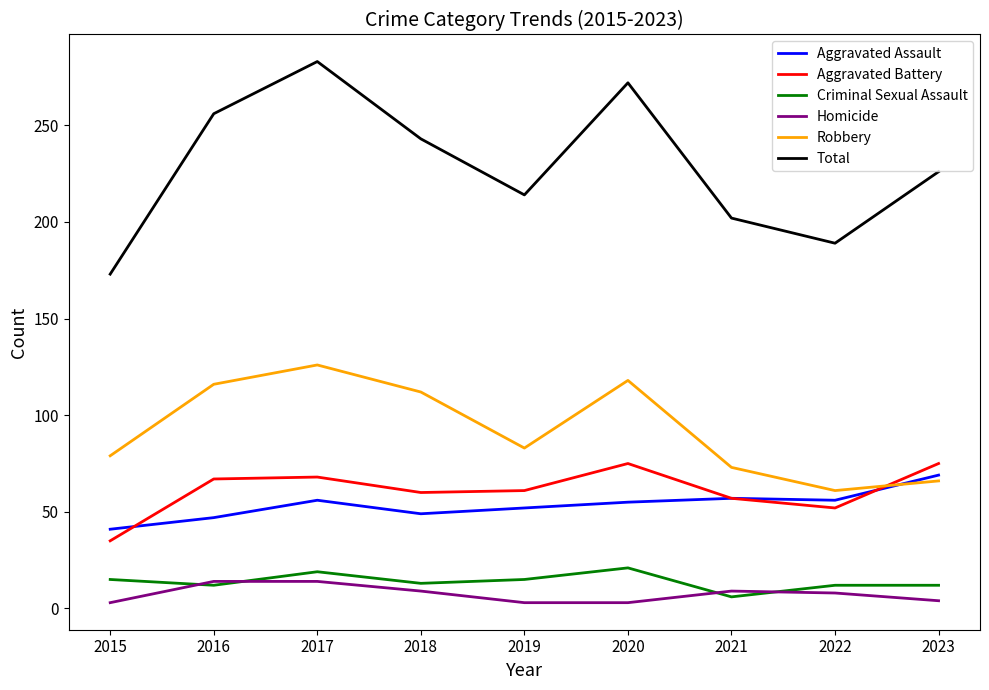

What is the difference between the Homicide values at 2021 and 2020?

6